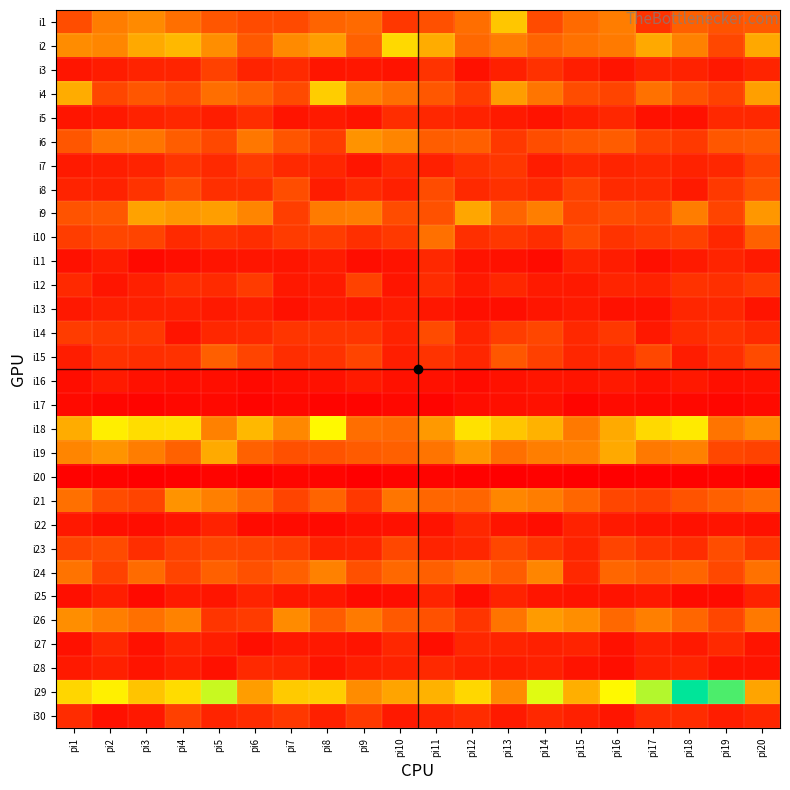

At how many categories does at least one series exceed 100?

20